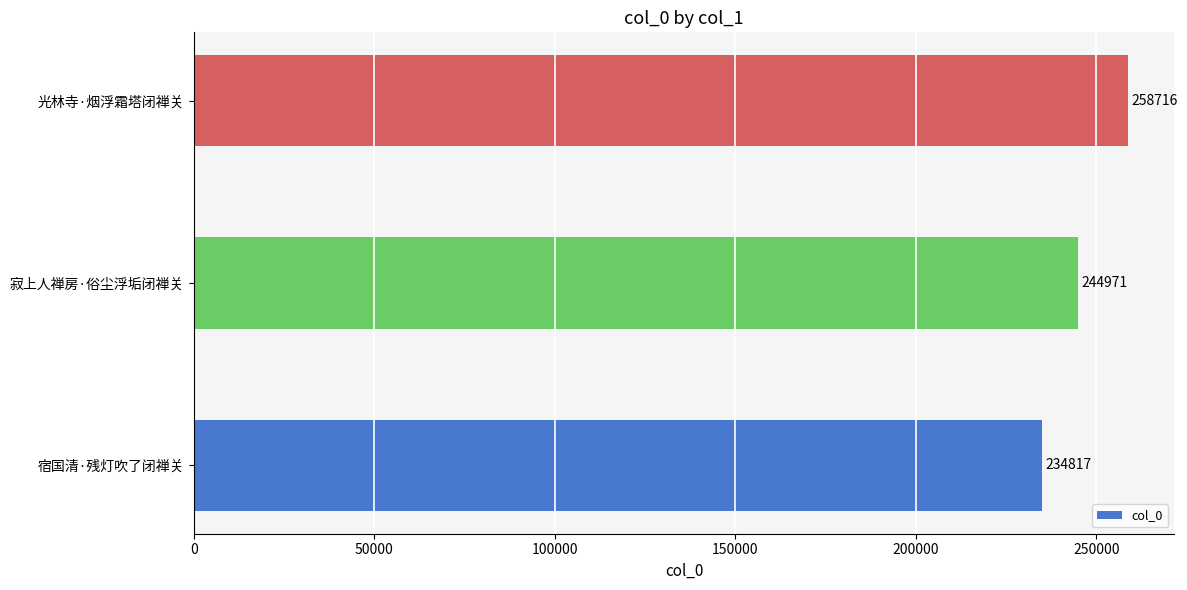

Reading bottom to top, list all the values displayed in this chart.

234817	244971	258716